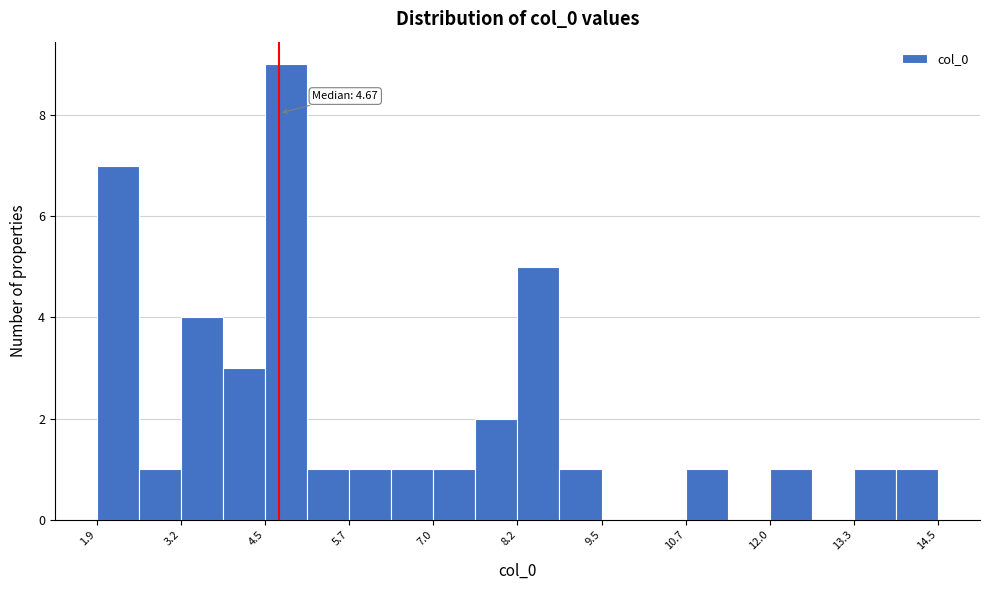

Read against the x-axis, roughly where is the centre of the tallest bar?

4.8